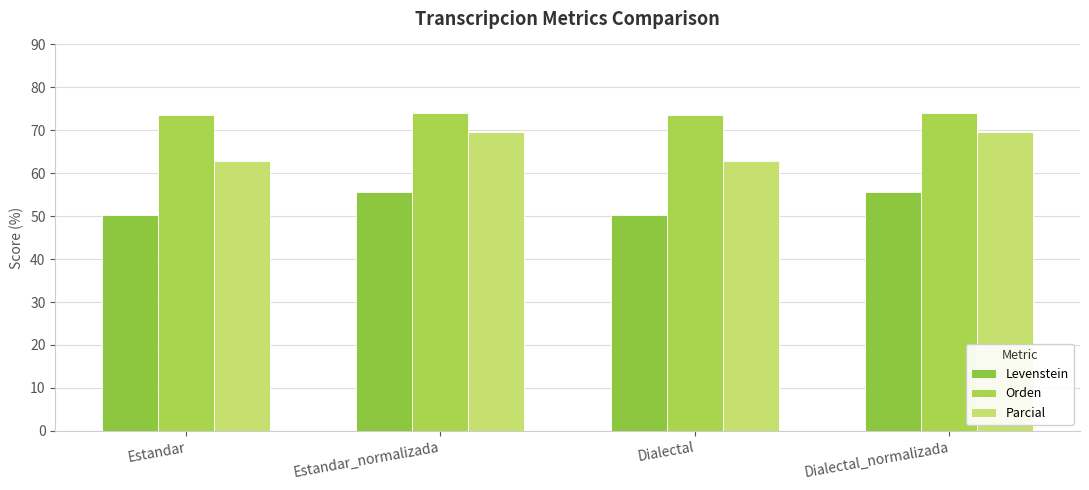

At how many categories does at least one series exceed 50?

4